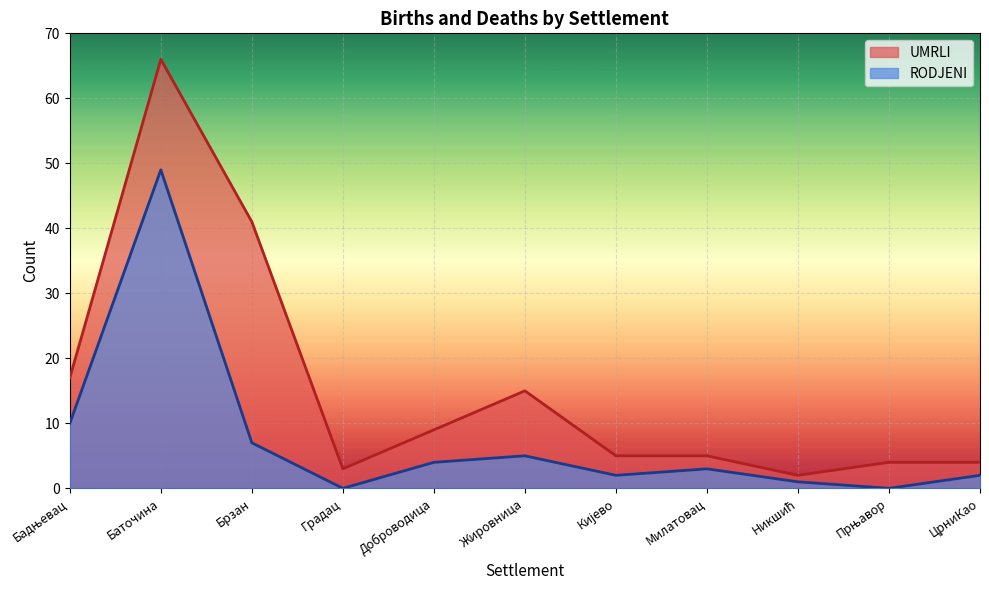

Reading left to right, extract all data points from this chart.

RODJENI: 10	49	7	0	4	5	2	3	1	0	2
UMRLI: 17	66	41	3	9	15	5	5	2	4	4